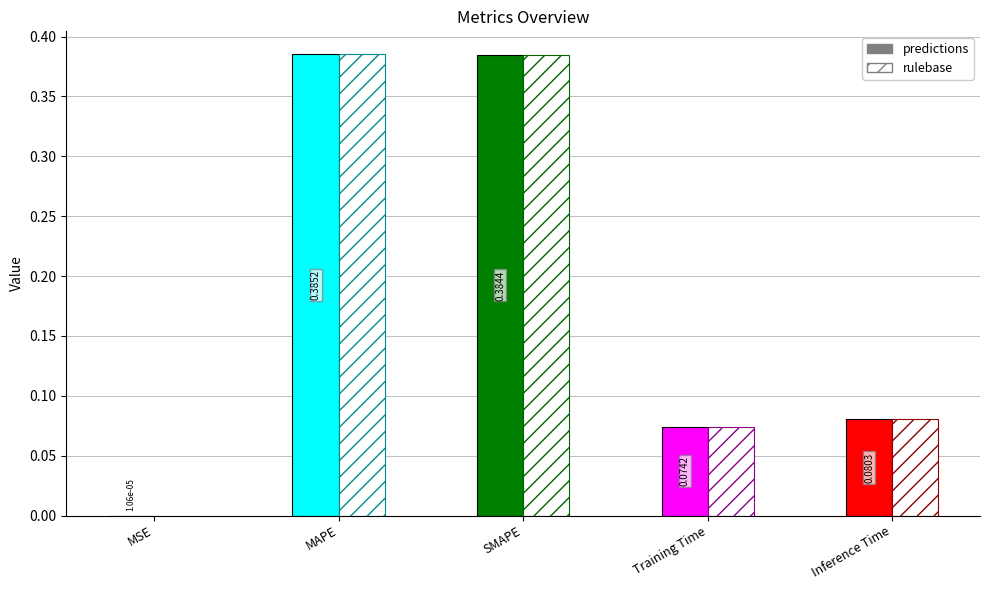

Is the value of rulebase at SMAPE greater than the value of predictions at MAPE?

No